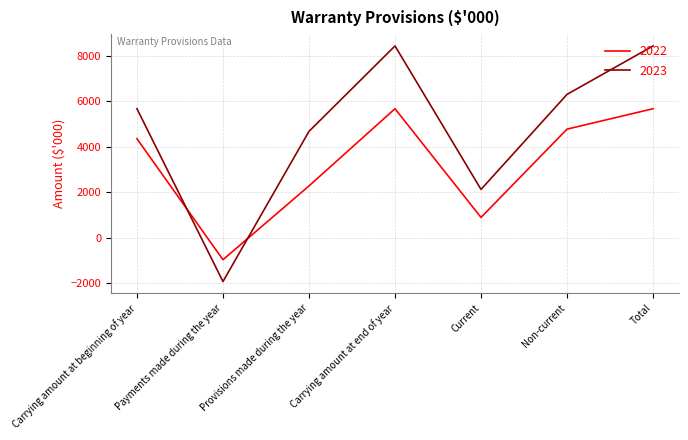

The 2023 series shows 5669 at Carrying amount at beginning of year. True or false?

True